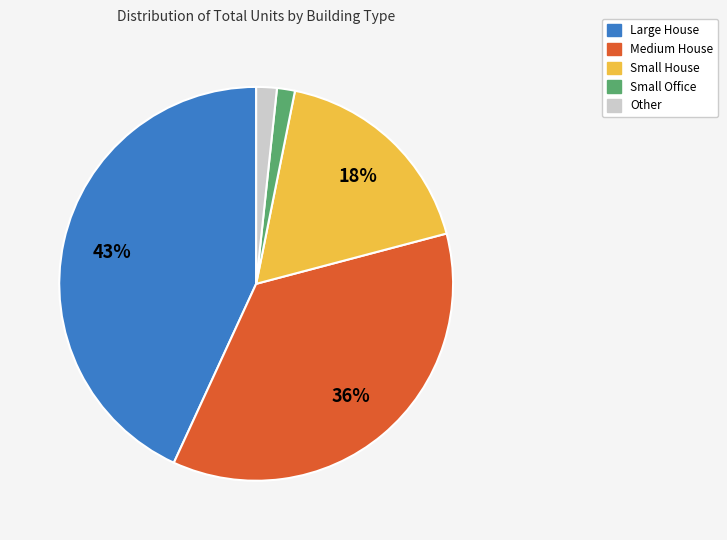

Between Other and Large House, which is larger?

Large House